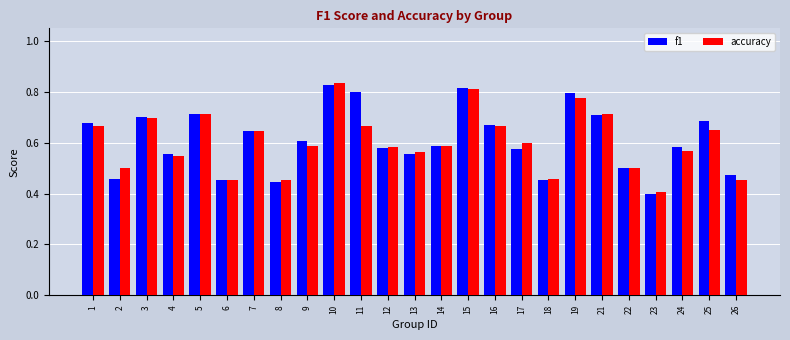

Between 6 and 10, which series saw the biggest shift?

accuracy